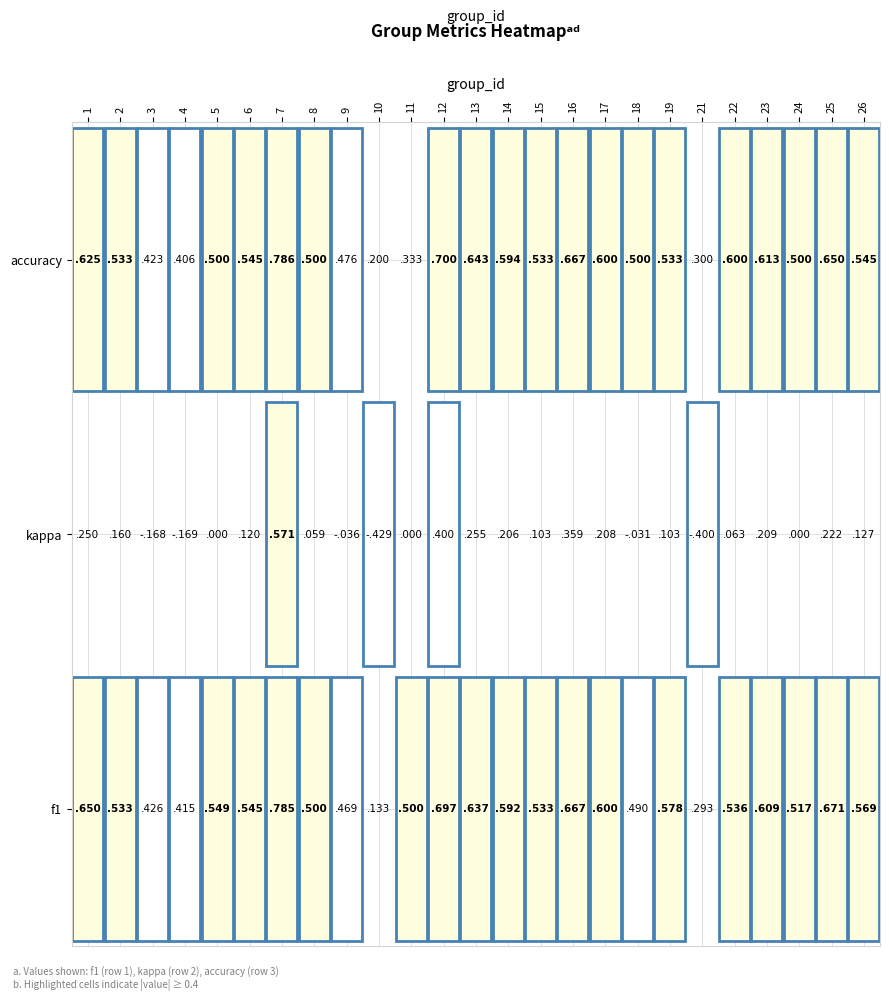

Rank the series at 6 from highest to lowest value.

1, 3, 2